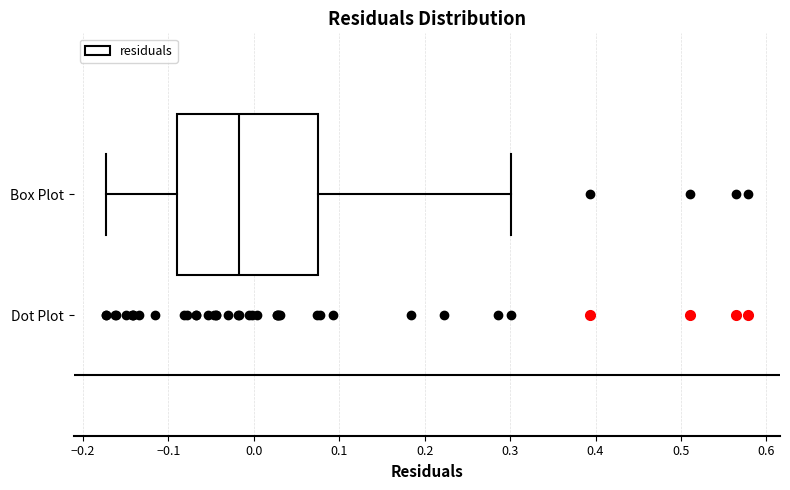

Read this box plot against the x-axis: the position of the median line, the range covered by the box, and the ends of both whiskers. The values are not printed on the chart, so give them approximately, as read against the axis.

median -0.02, box -0.09 to 0.07, whiskers -0.17 to 0.30